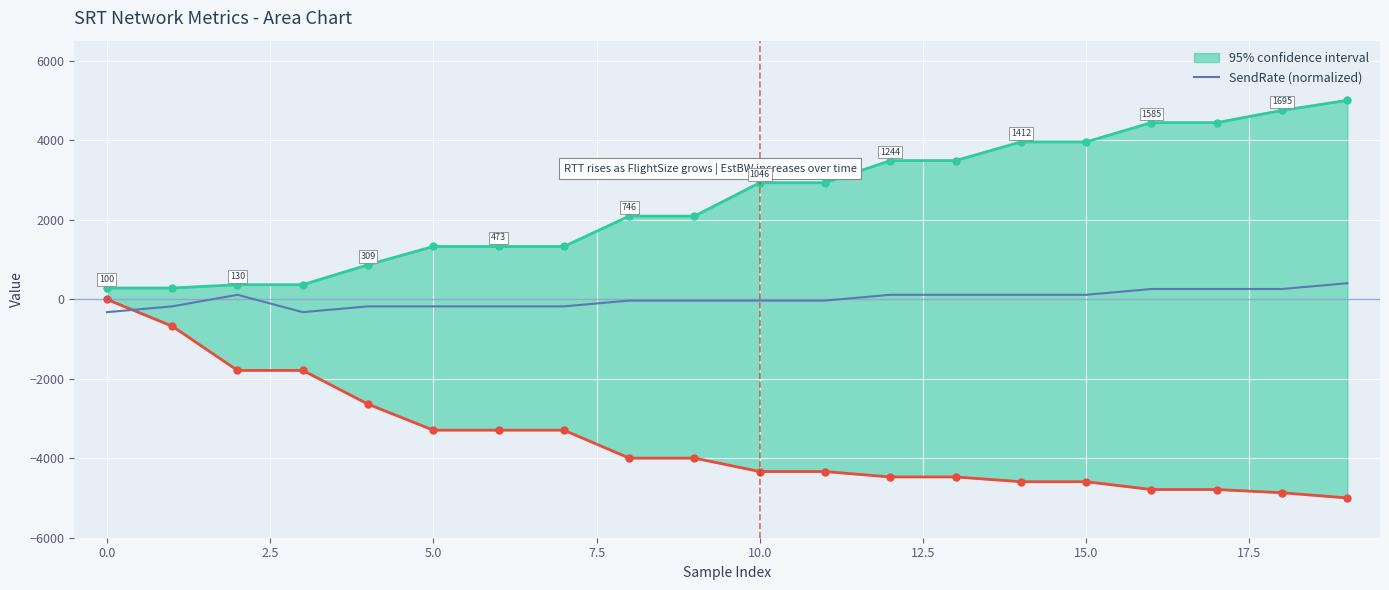

What is the difference between the maximum and minimum values?

727.9